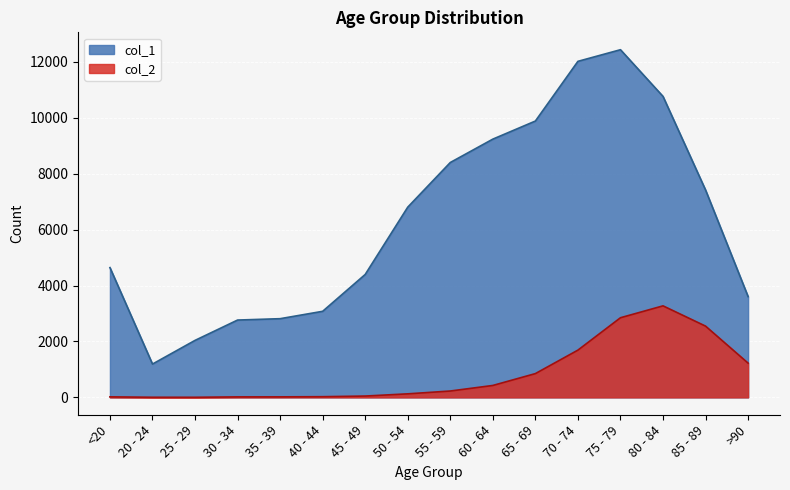

True or false: col_2 and col_1 intersect in this chart.

False